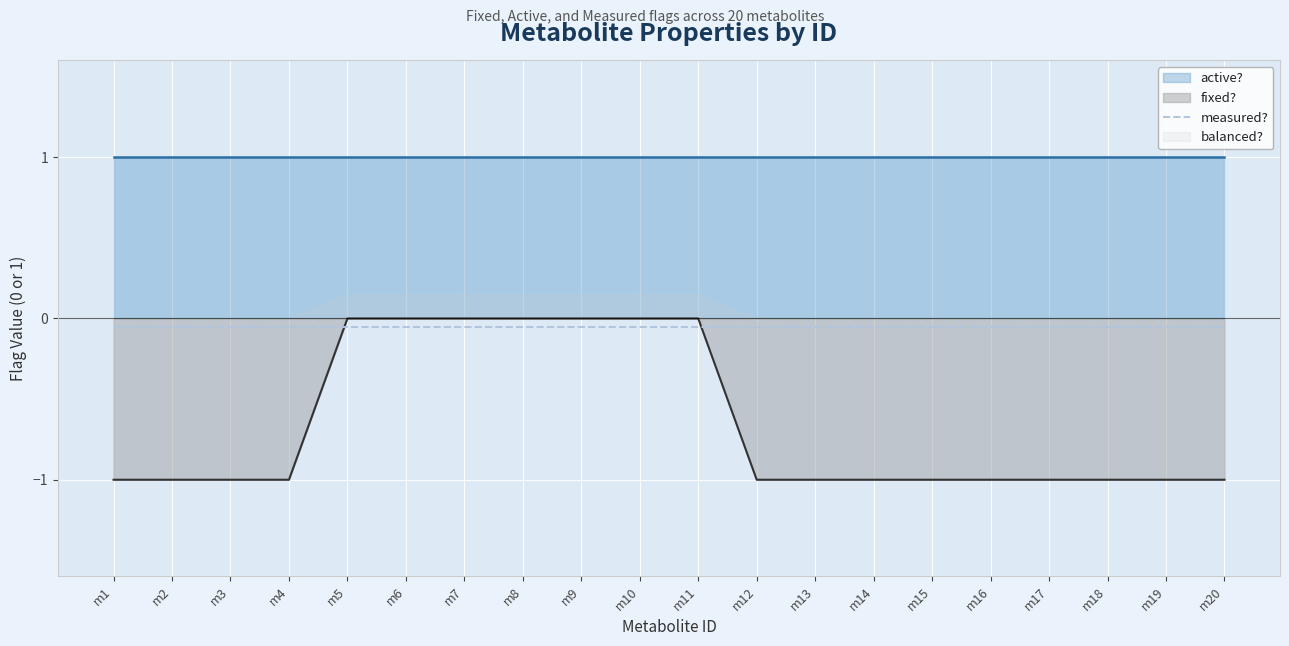

True or false: fixed? and active? cross at least once.

False